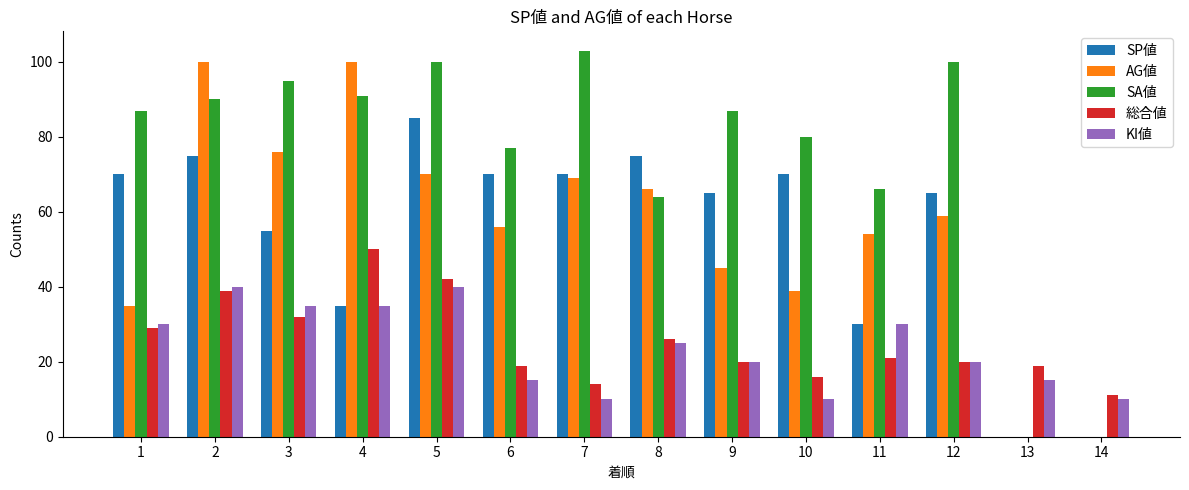

How many series are shown in this chart?

5